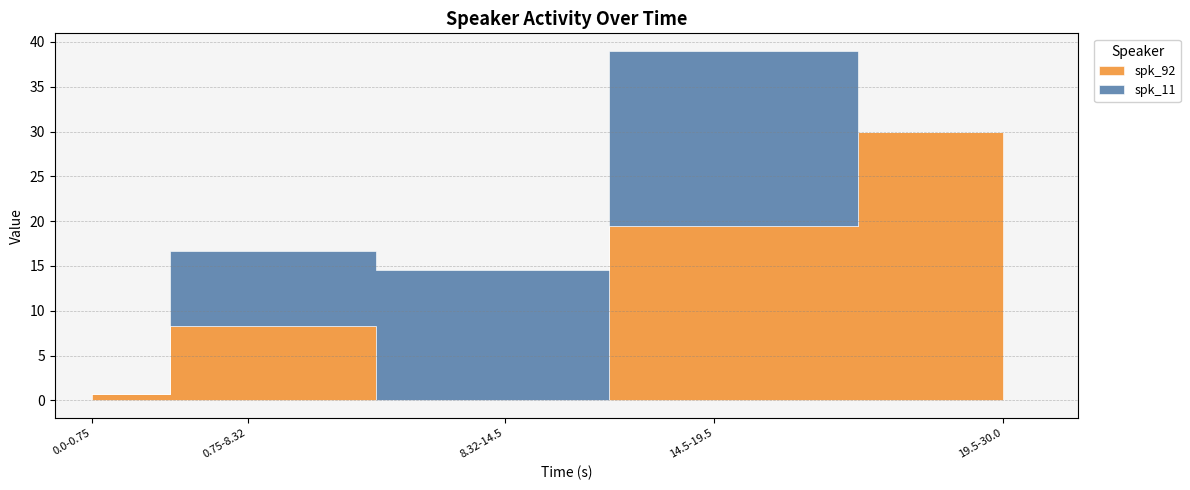

What are all the series names shown in the legend?

spk_92, spk_11